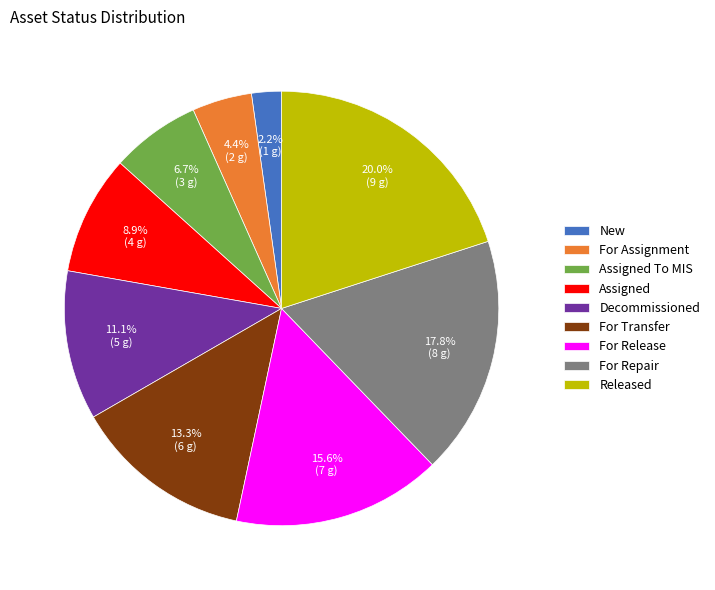

What percentage is the For Assignment slice, to the nearest percent?

4%